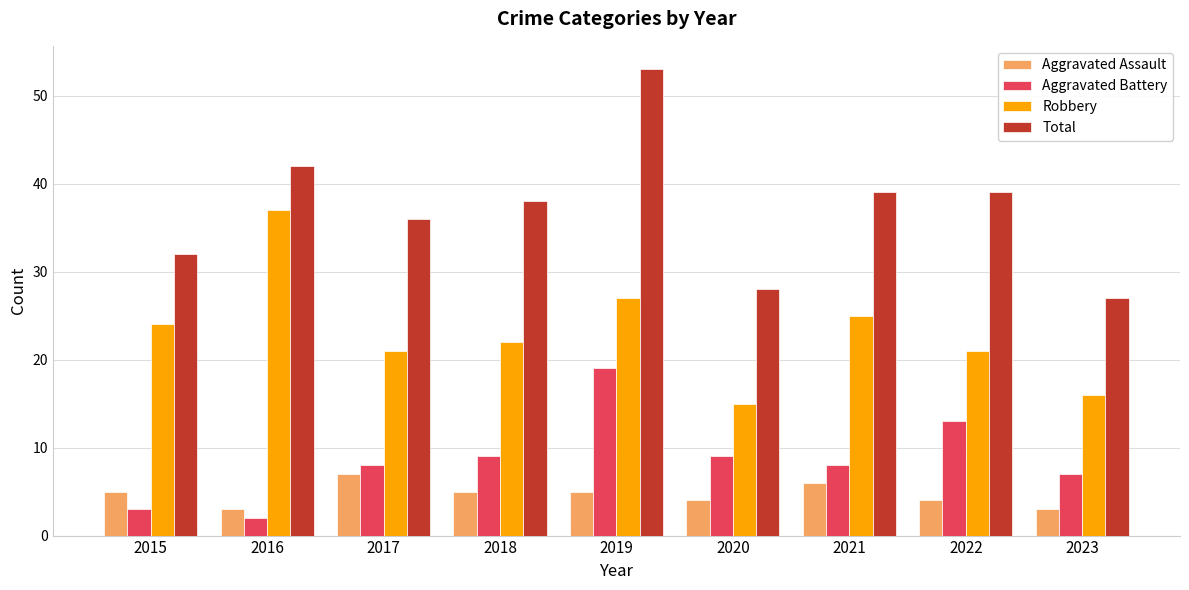

The Robbery series shows 17 at 2021. True or false?

False